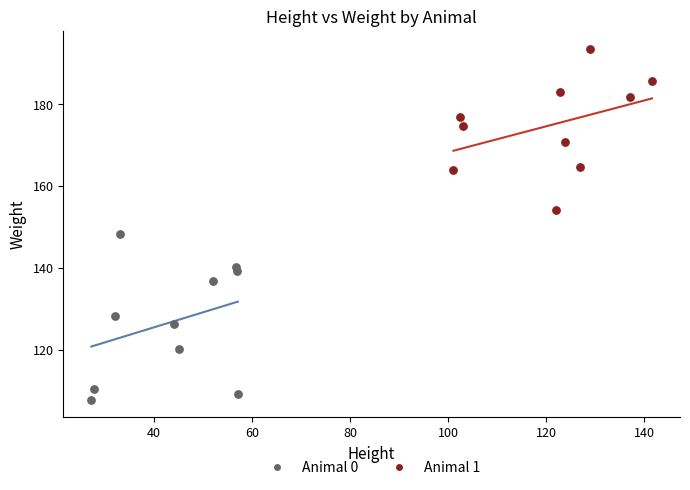

Which series contains the lowest Y value?

Animal 0